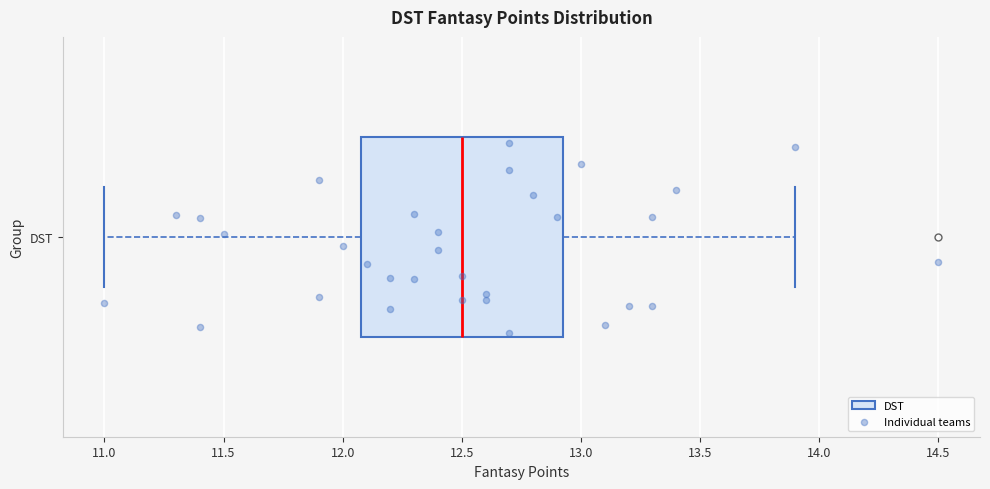

Where is the right edge of the box for DST on the x-axis? The values are not printed on the chart, so give them approximately, as read against the axis.

12.95